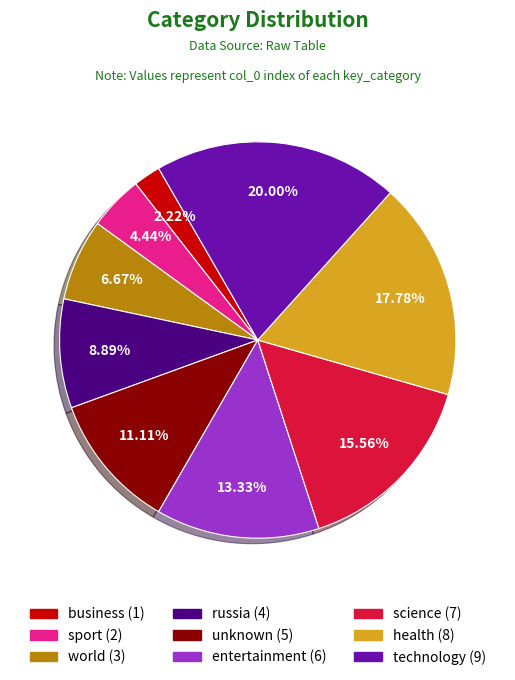

Does any single category account for the majority?

No